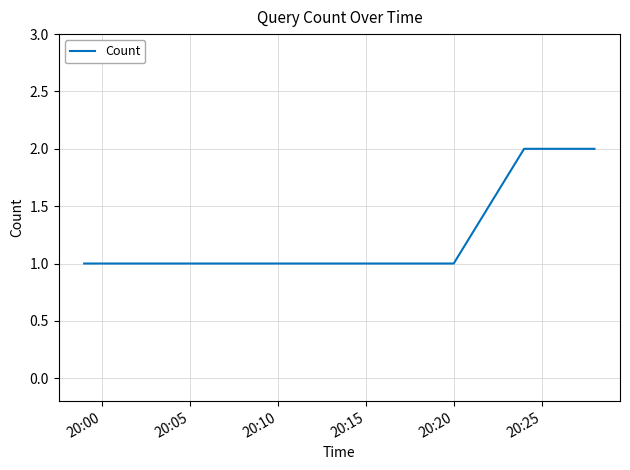

How many categories are shown in the chart?

8